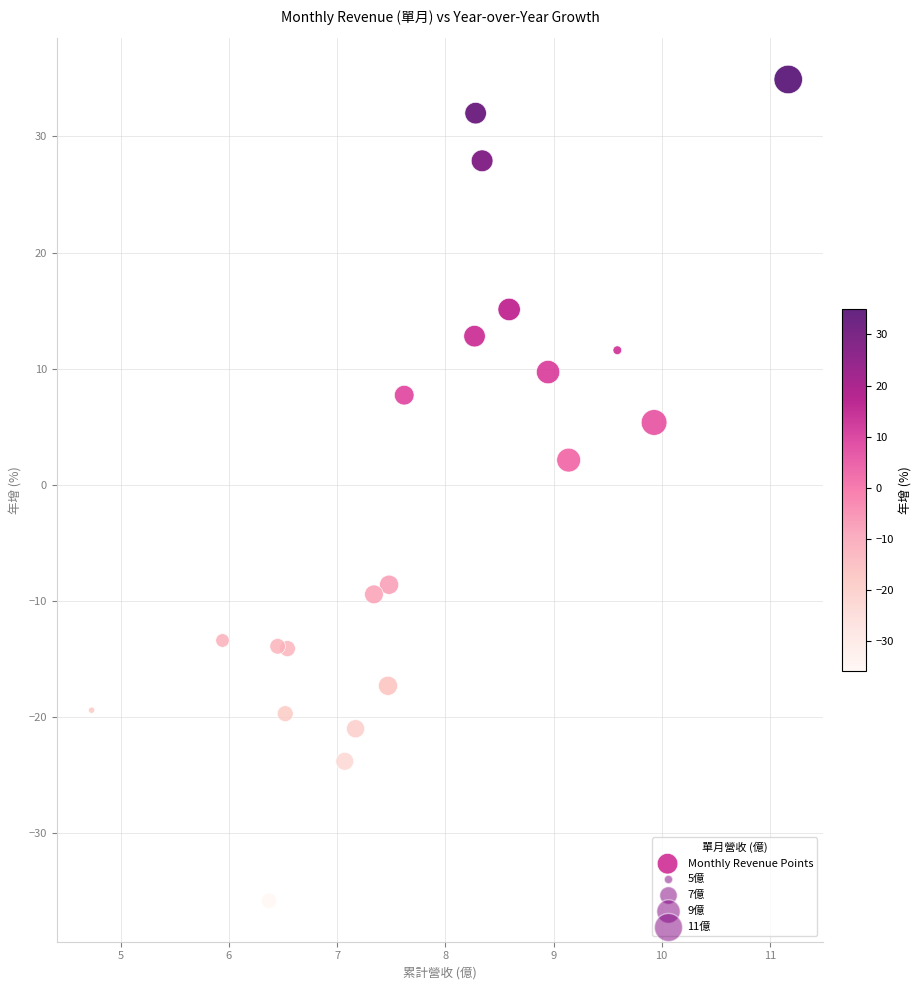

What Y value in the scatter plot is closest to 0?

2.1